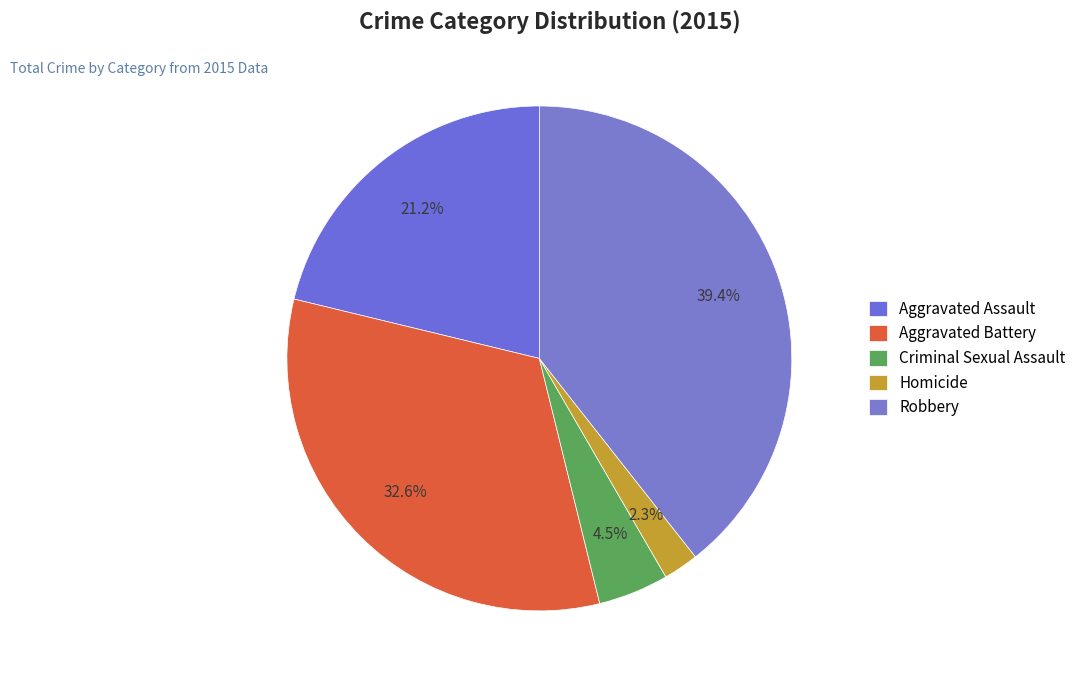

How many slices are in this pie chart?

5